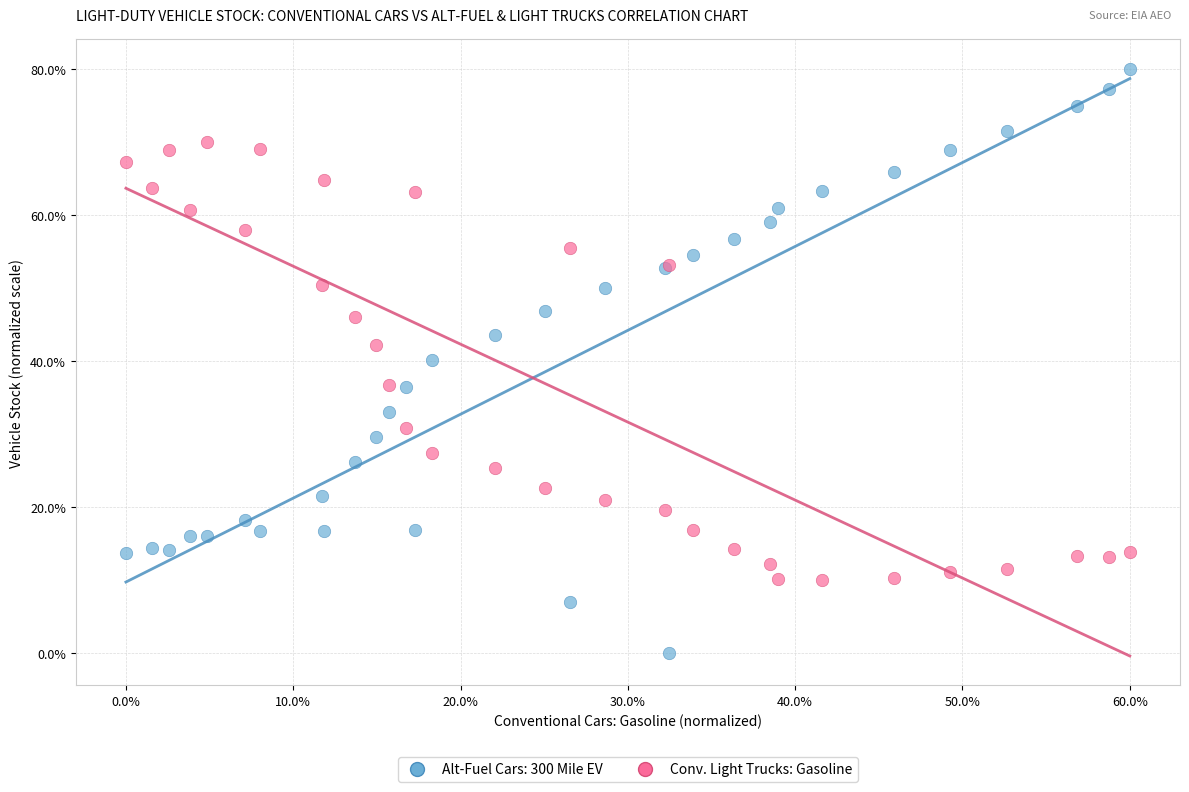

Which series has the largest Y range (max minus min)?

Alt-Fuel Cars: 300 Mile EV